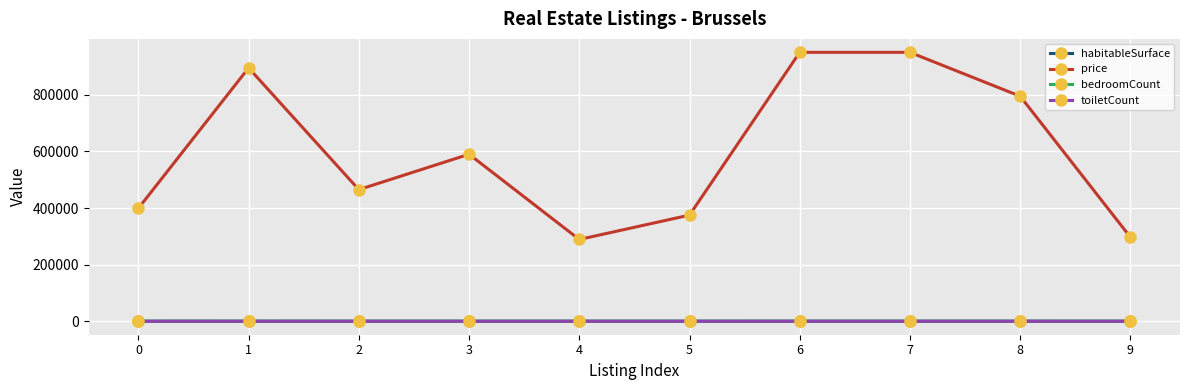

What is the value of the habitableSurface point at the 6th from the left?

90